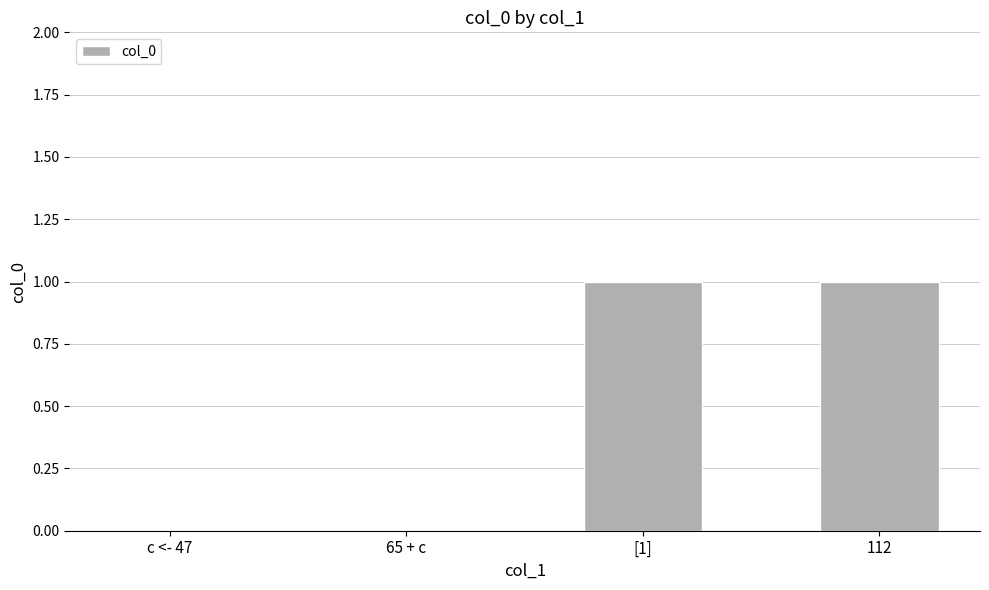

What is the change in value from c <- 47 to [1]?

+1